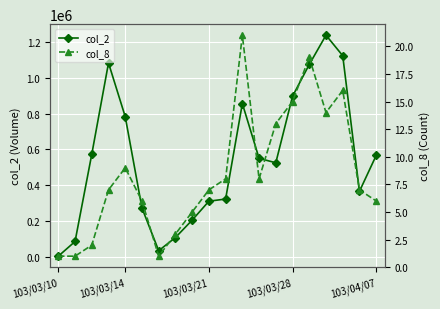

True or false: col_2 has more than 1 interior local peaks.

True